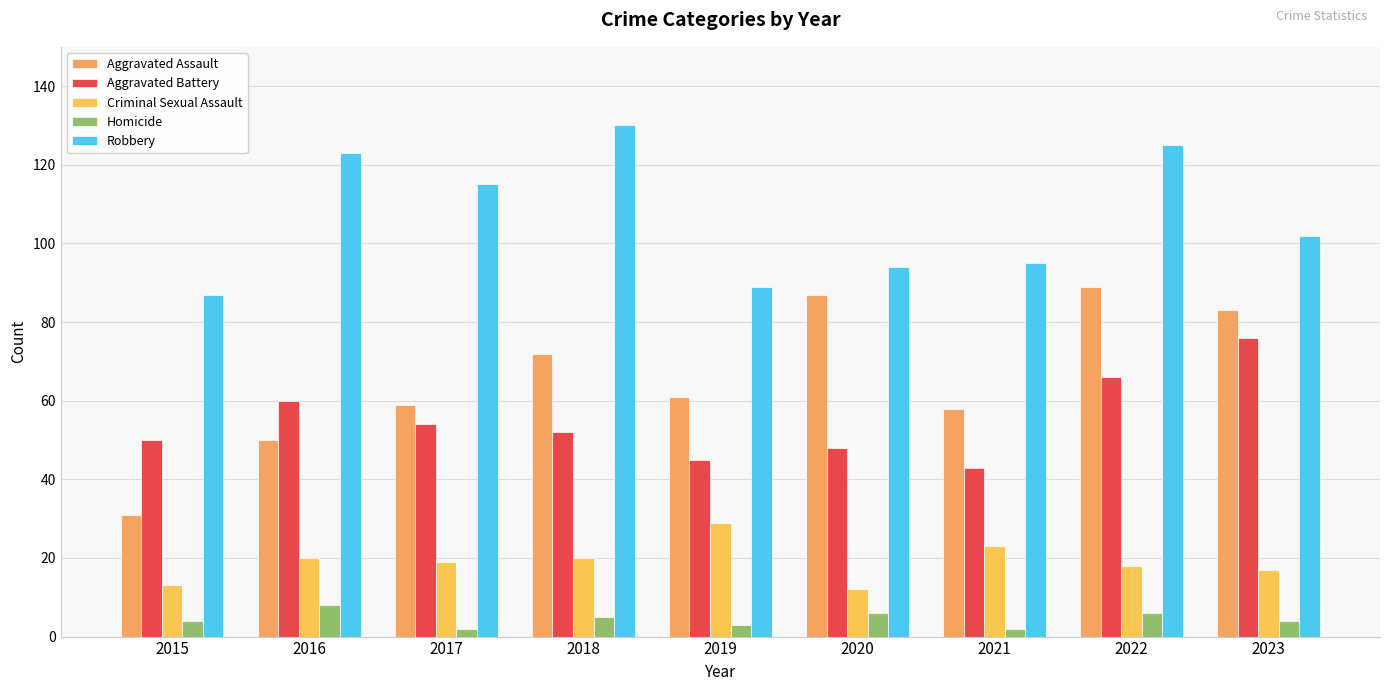

Which category has the lowest value in the Homicide series?

2017